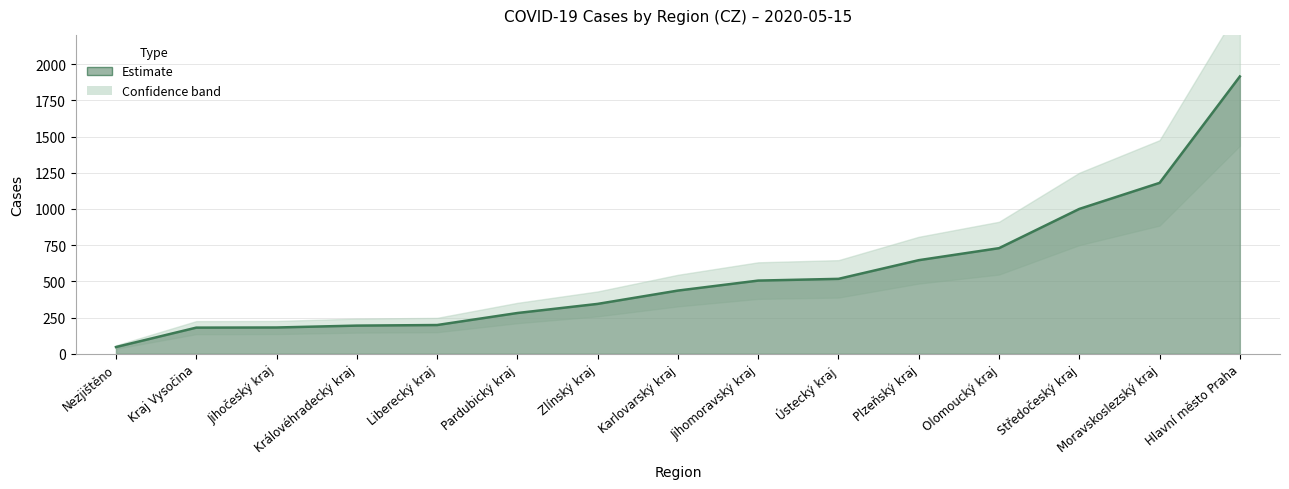

What is the sum of all values?

8352